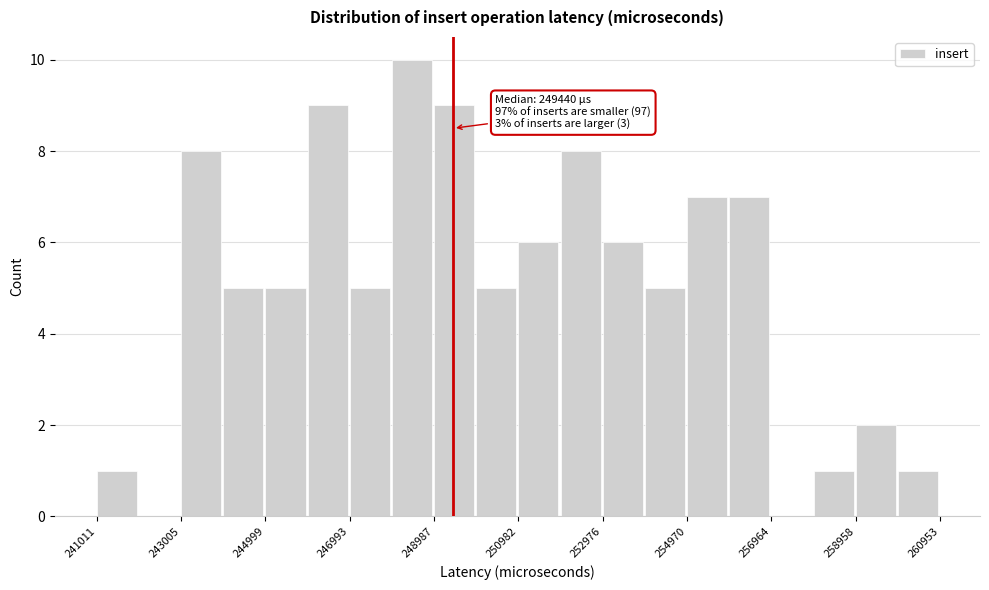

Which range on the x-axis has the tallest bar?

248000 to 249000